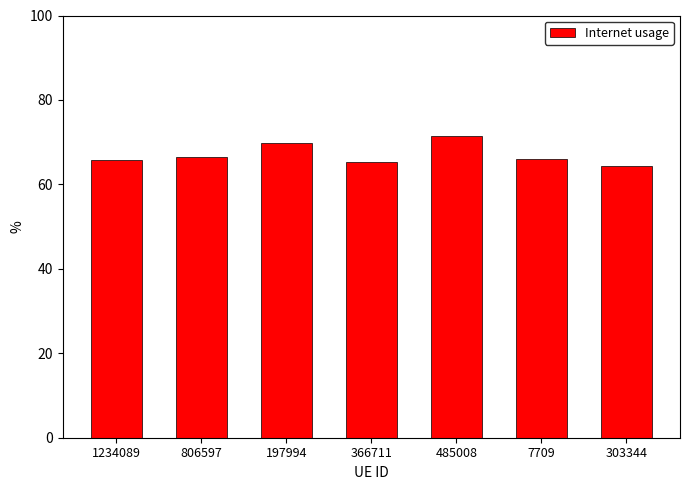

Reading left to right, transcribe all the data shown in this chart.

0.7	0.7	0.7	0.7	0.7	0.7	0.6